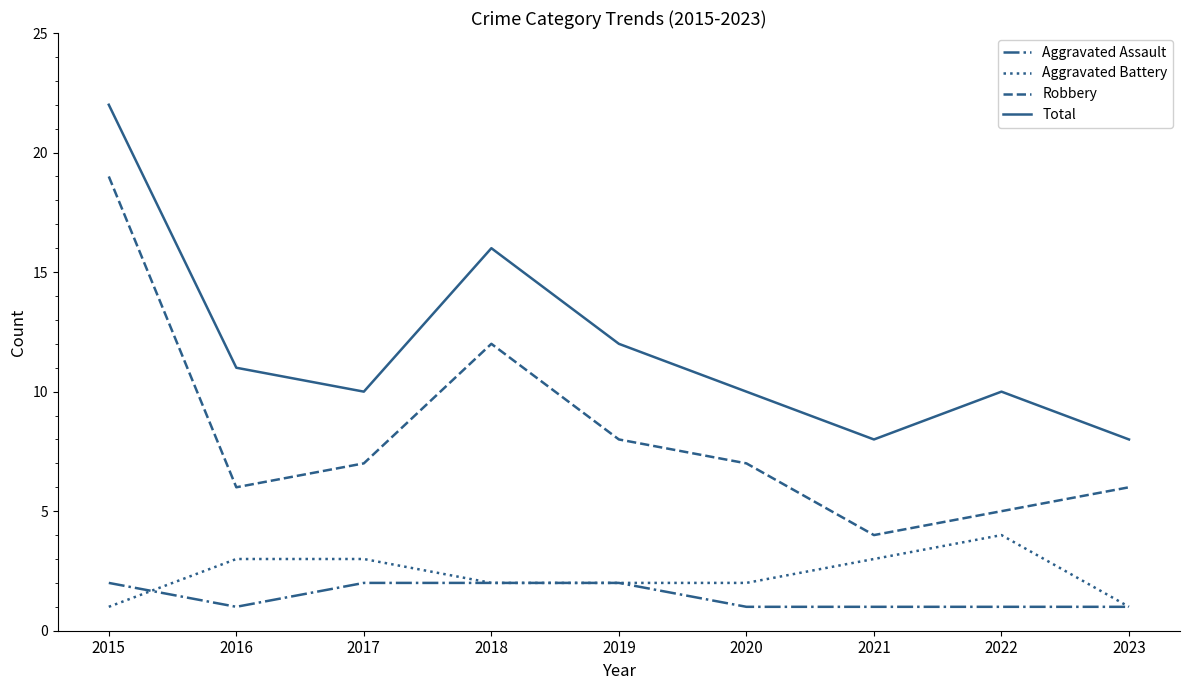

Which series changed the most between 2018 and 2020?

Total